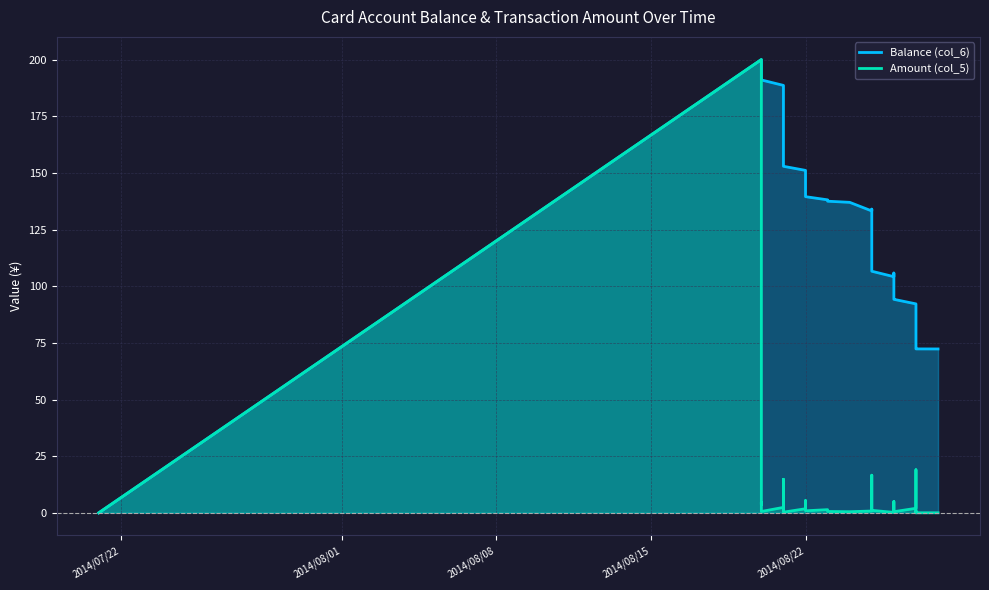

The Balance (col_6) series shows 199.8 at 2014/08/25. True or false?

False